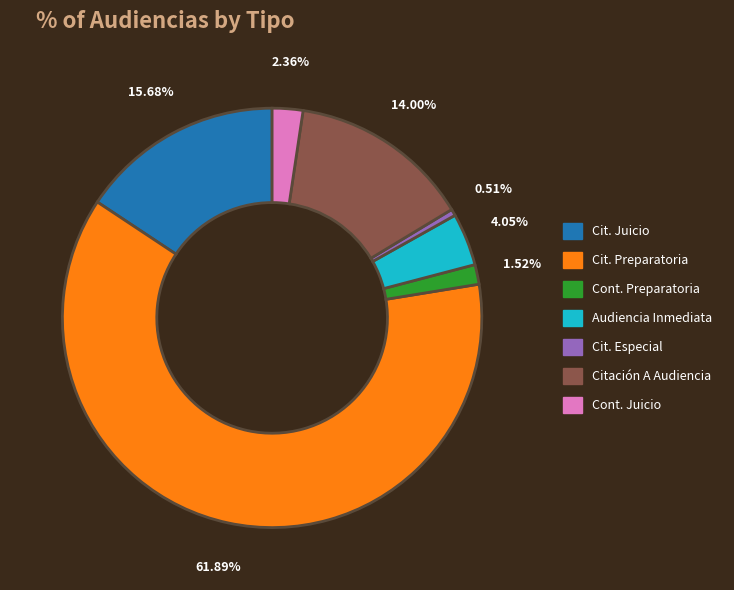

Is there any slice that represents more than half of the pie?

Yes